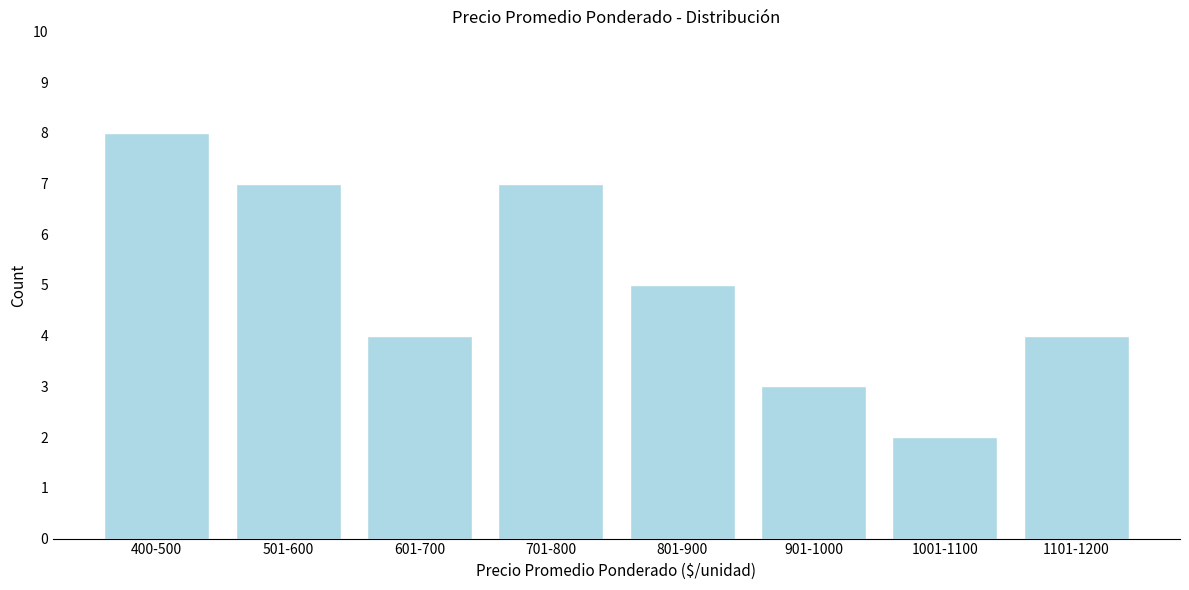

Reading left to right, list all the values displayed in this chart.

8	7	4	7	5	3	2	4